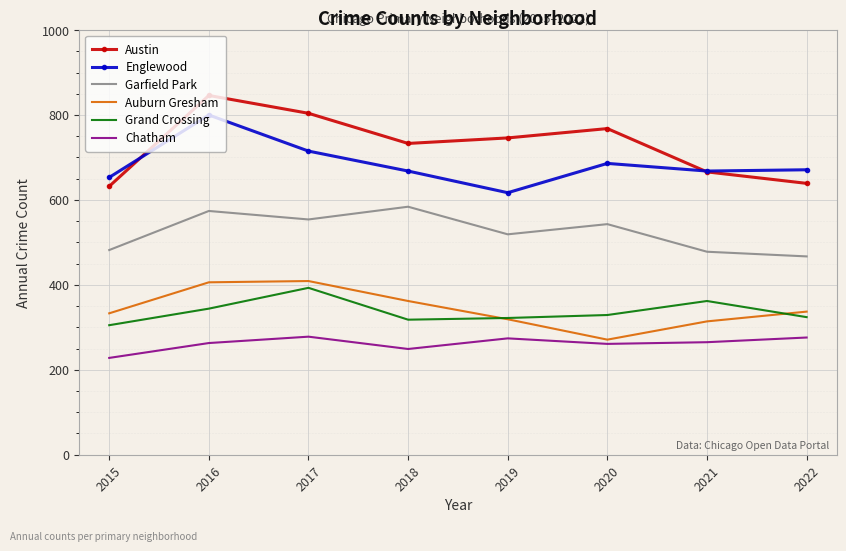

True or false: Garfield Park has more than 1 points higher than both neighbors.

True